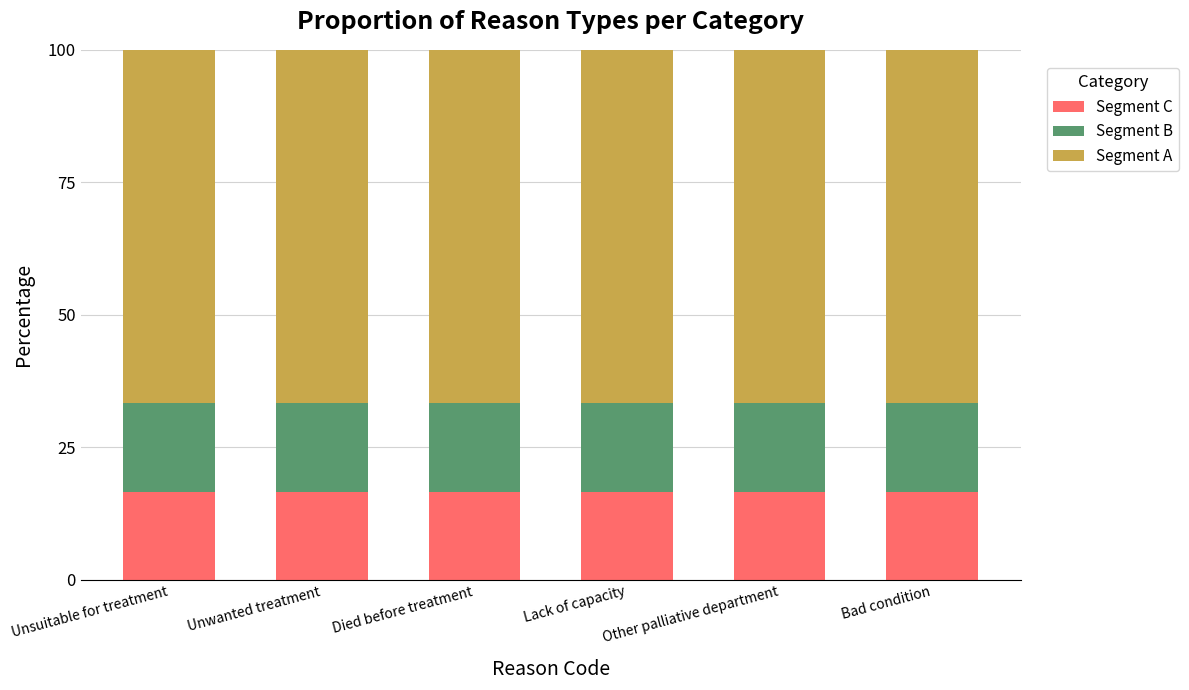

What is the highest value of the Segment C series?

16.7